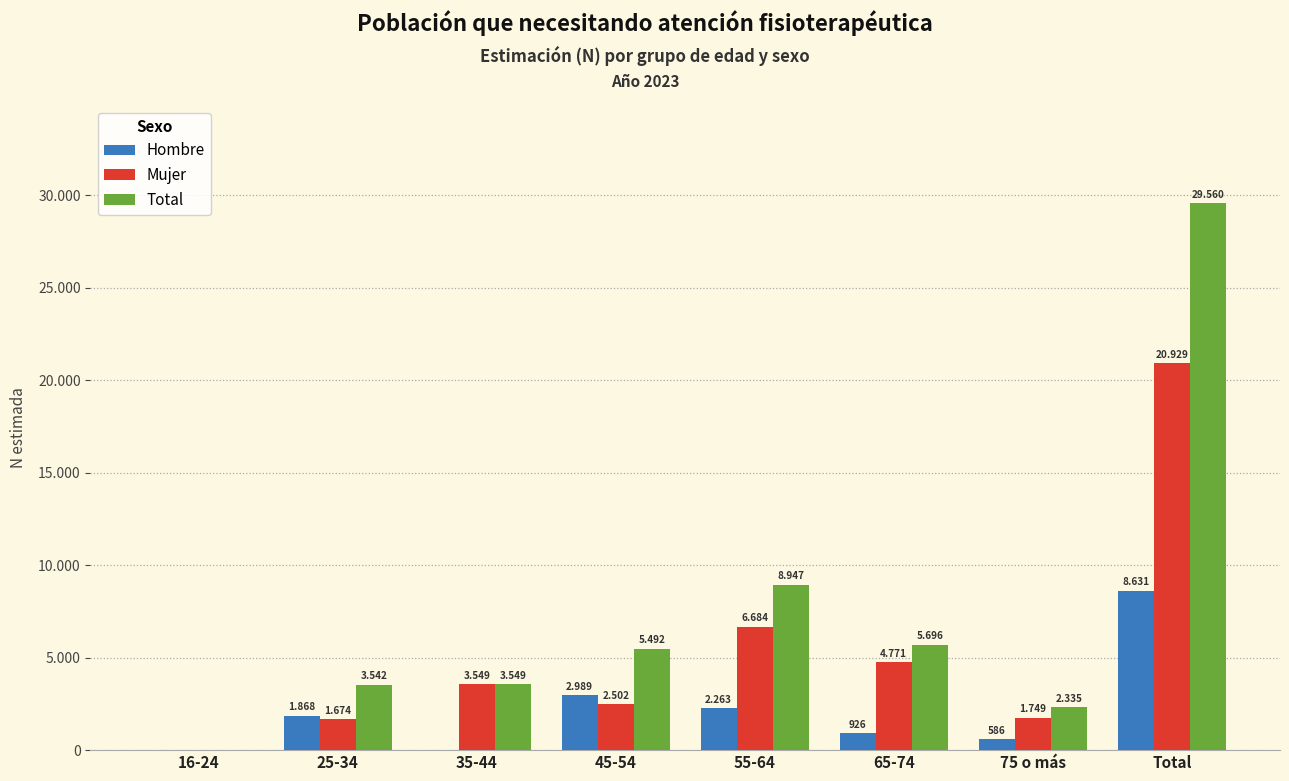

What are all the series names shown in the legend?

Hombre, Mujer, Total